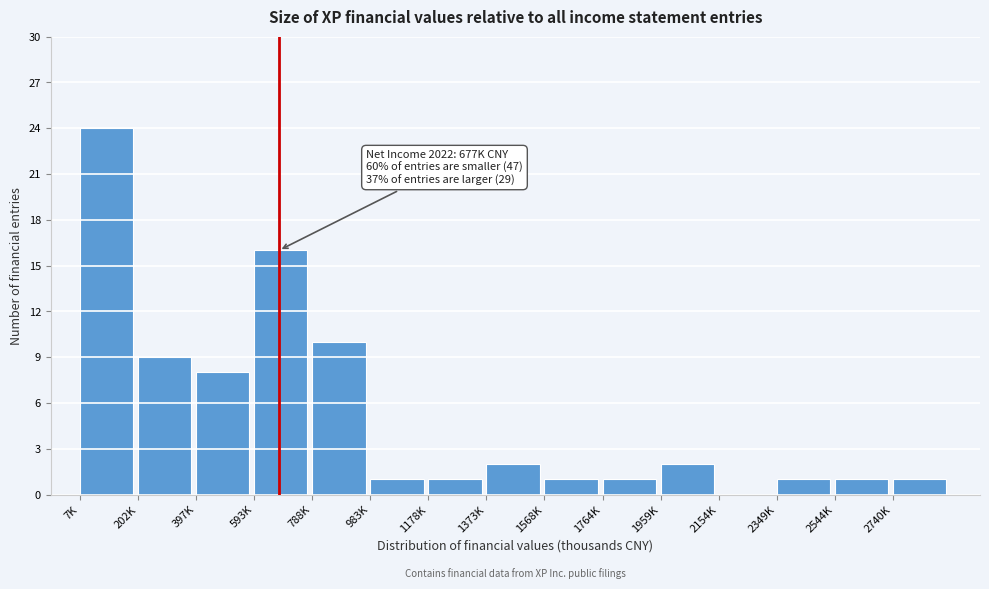

Reading left to right, transcribe all the data shown in this chart.

7K=24	202K=9	397K=8	593K=16	788K=10	983K=1	1178K=1	1373K=2	1568K=1	1764K=1	1959K=2	2154K=0	2349K=1	2544K=1	2740K=1